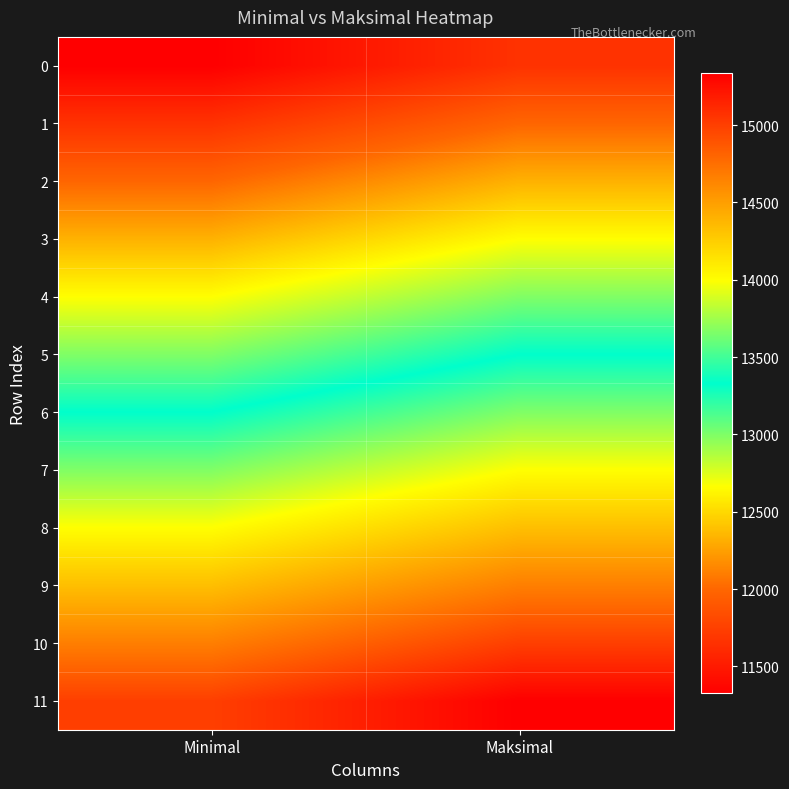

Between Minimal and Maksimal, which is larger?

Maksimal